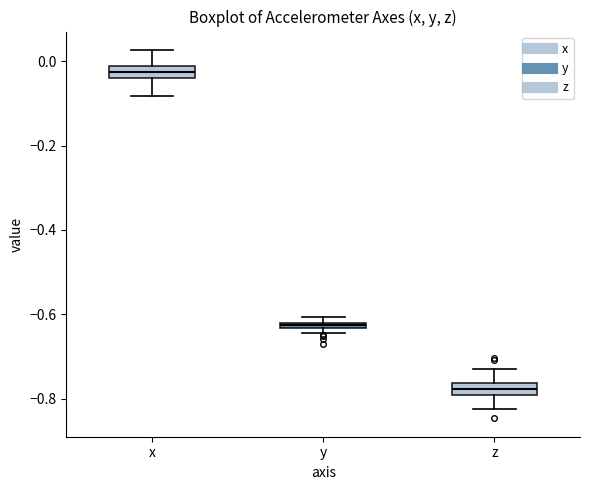

Which box's median line is the lowest?

z